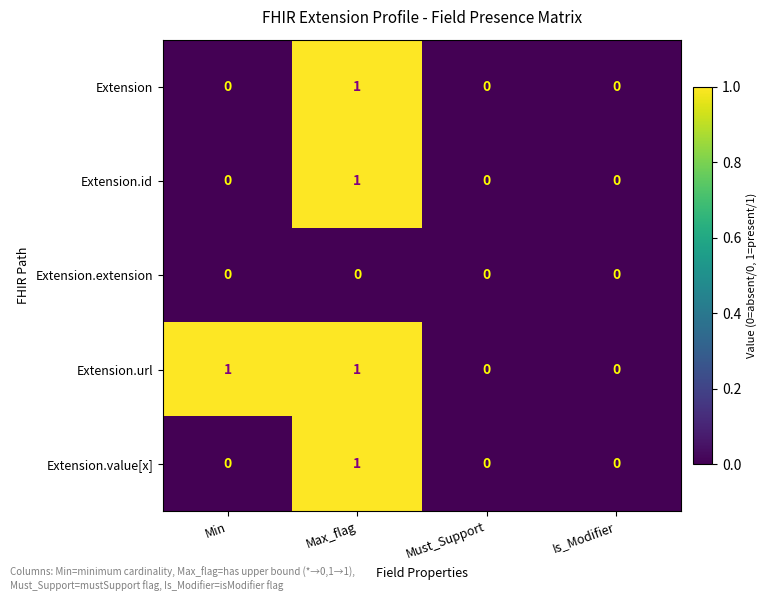

What is the maximum value shown in the chart?

1